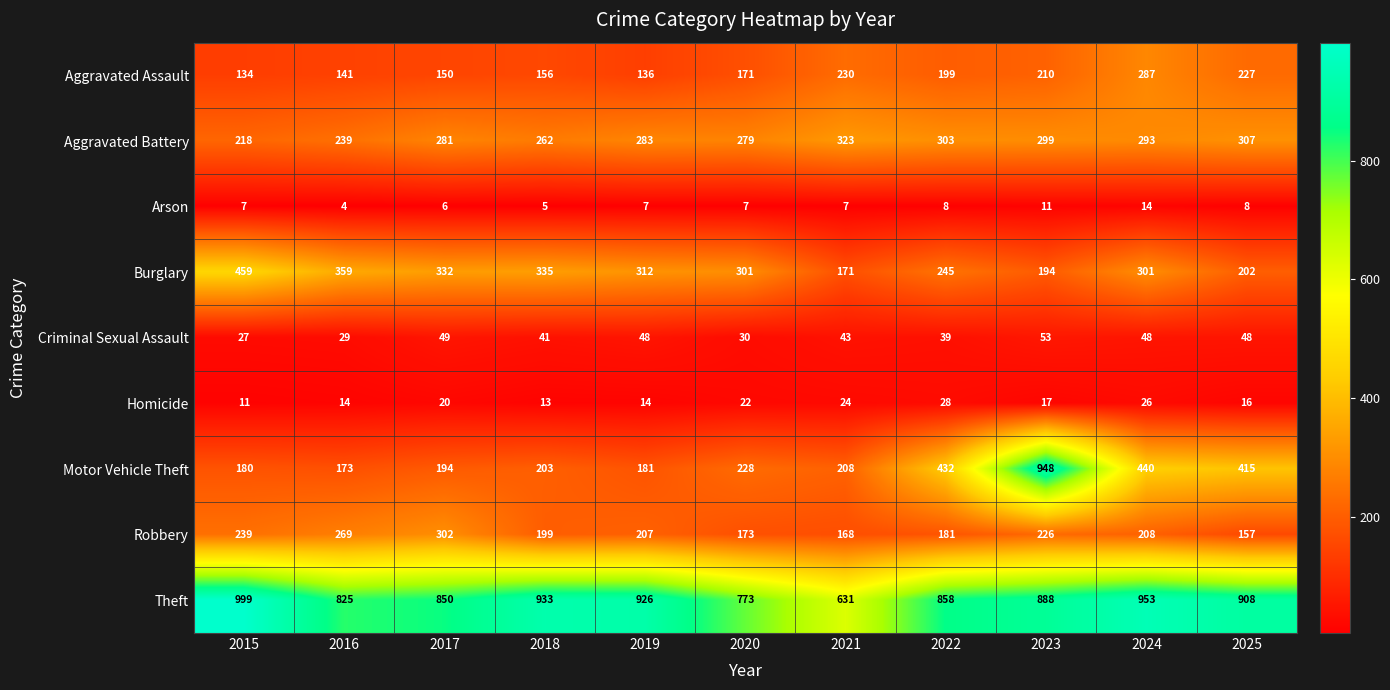

Is it true that Arson equals 9 at 2024?

False